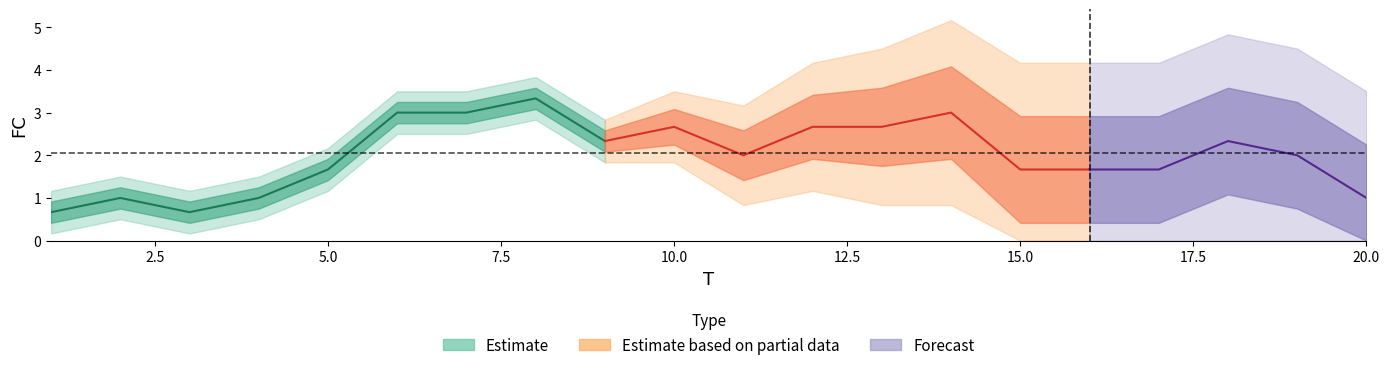

What is the maximum value shown in the chart?

5